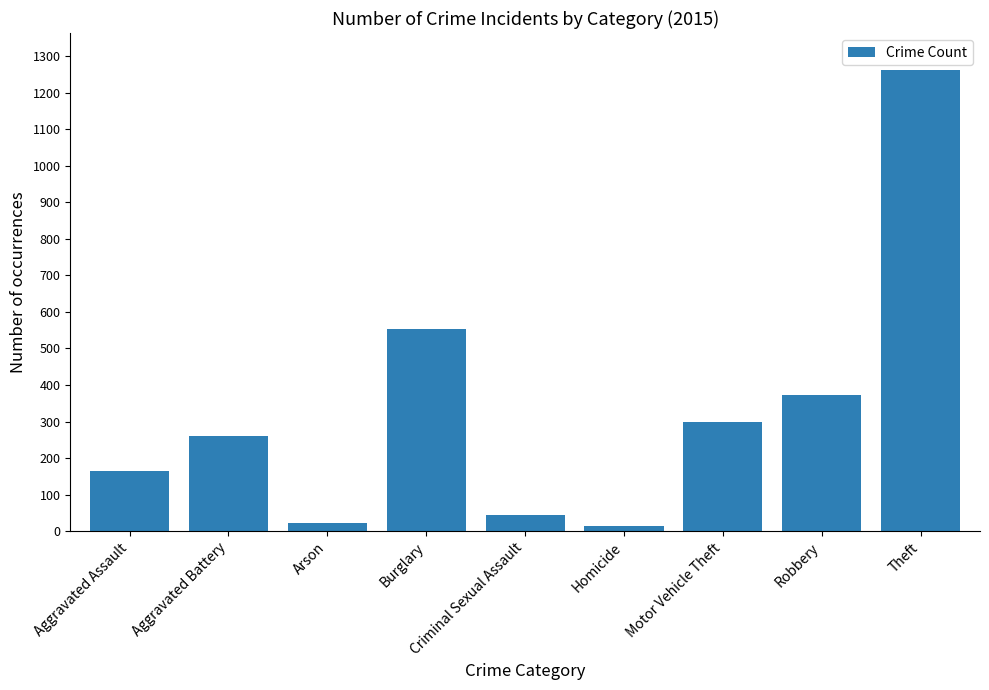

How many bars are there in total?

9